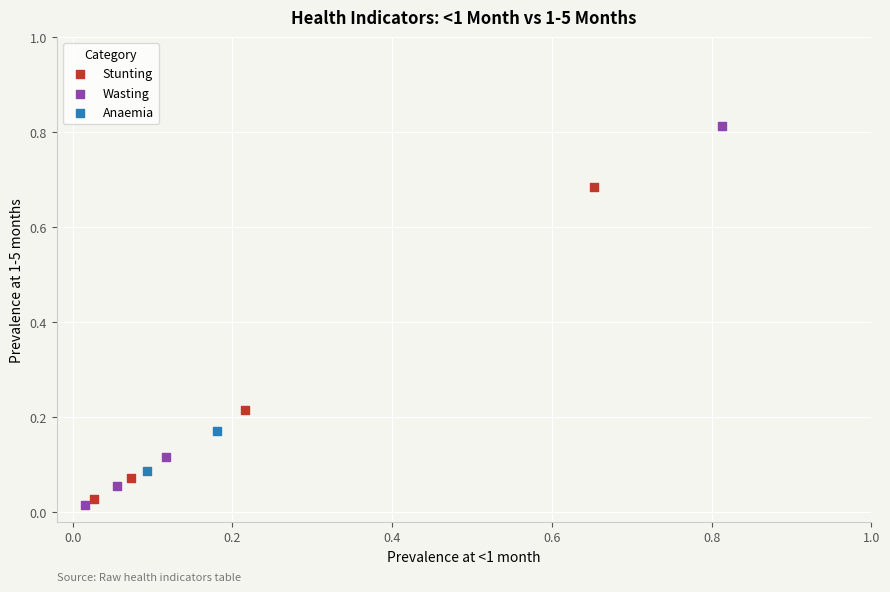

What are all the series names shown in the legend?

Stunting, Wasting, Anaemia